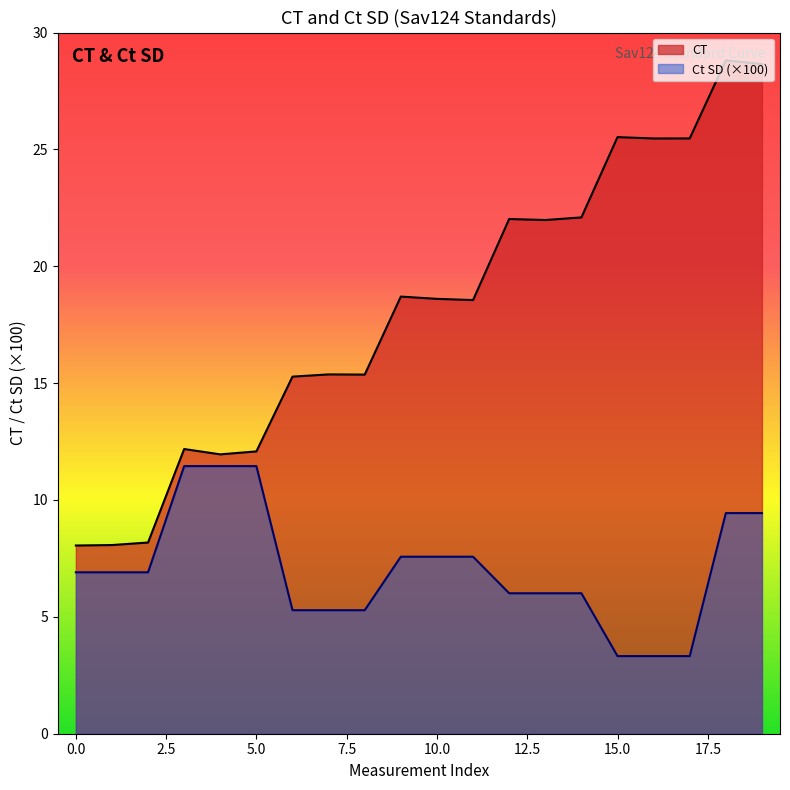

Which has a higher value, 18 or 17?

18